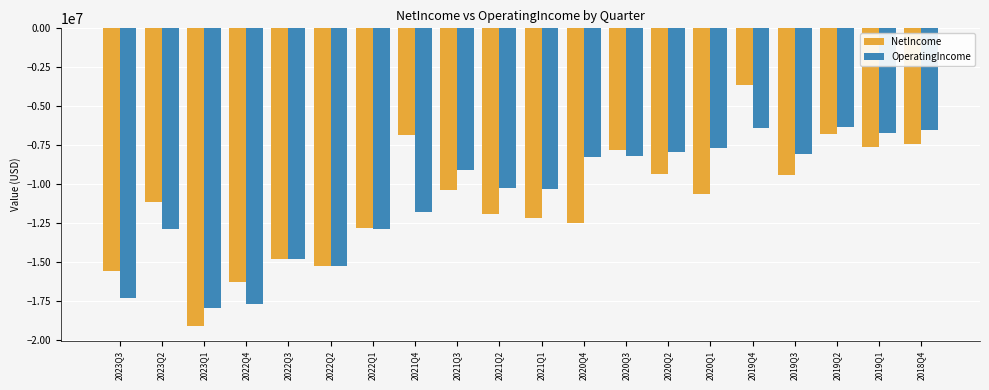

At which label does NetIncome reach its minimum?

2023Q1